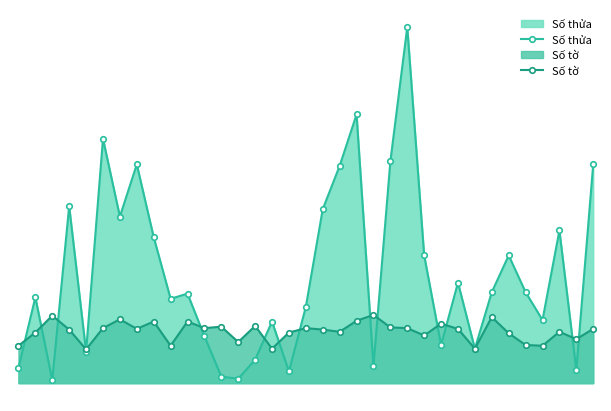

How many data points in Số tờ are above 74?

15